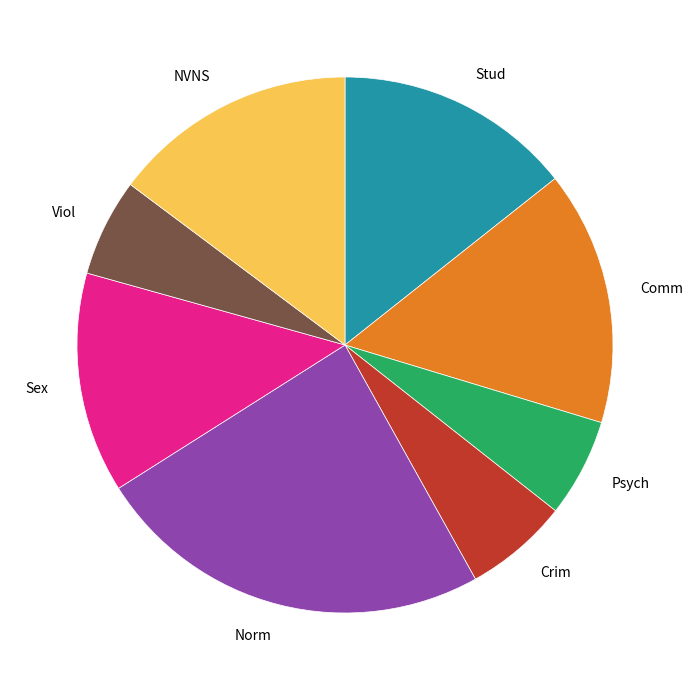

Is there a majority slice in this chart?

No